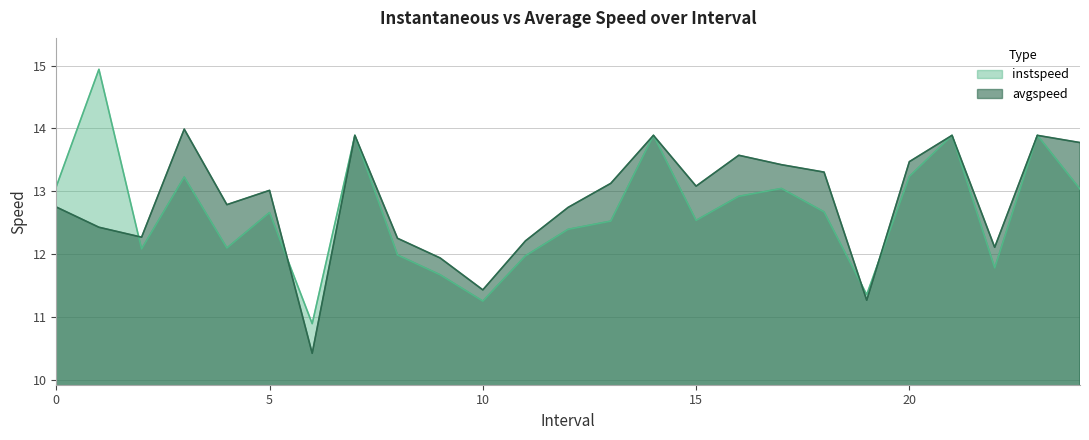

What are all the series names shown in the legend?

instspeed, avgspeed